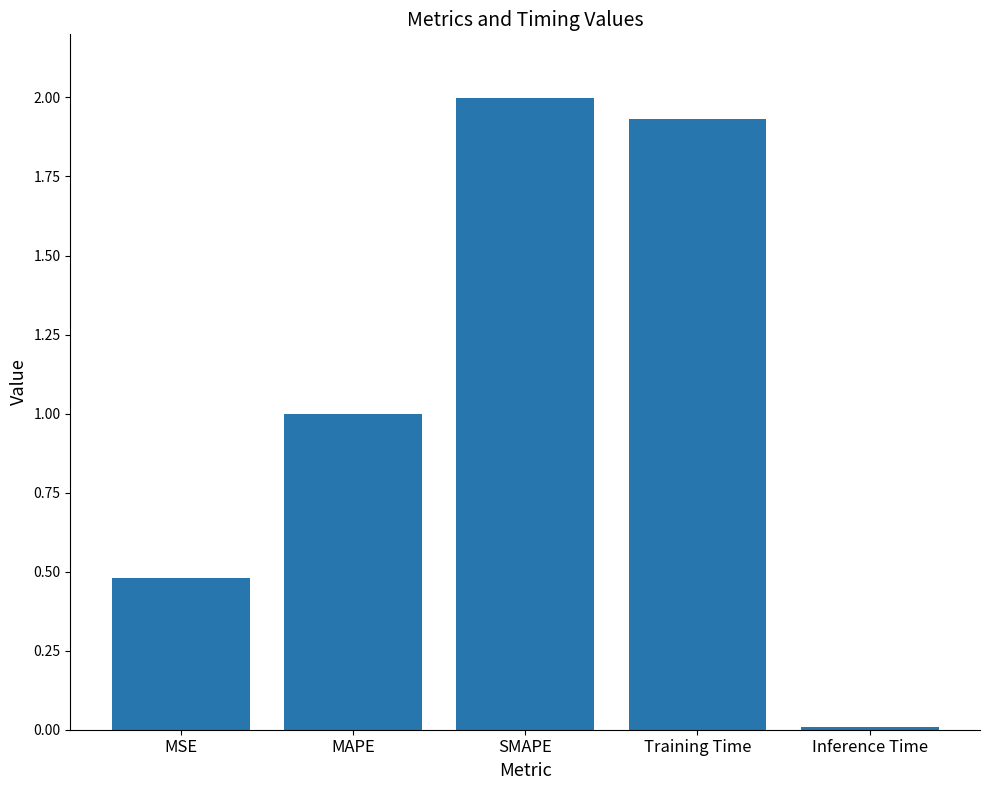

What is the difference between the maximum and second lowest values?

1.5